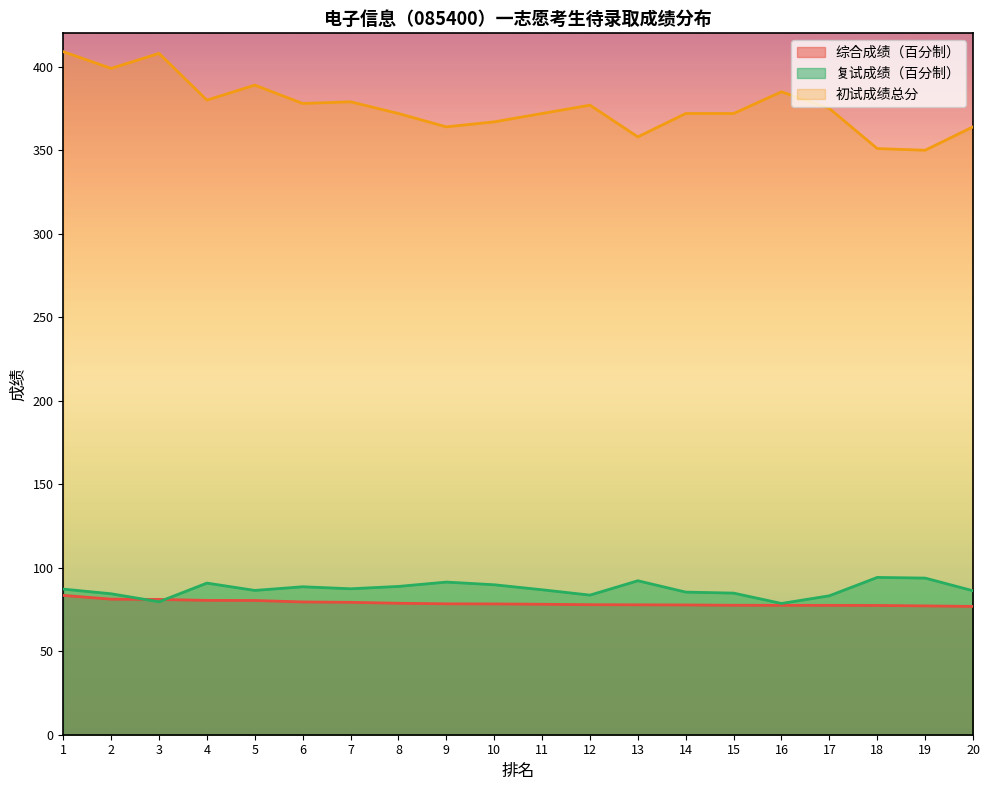

True or false: 初试成绩 and 复试成绩 cross at least once.

False